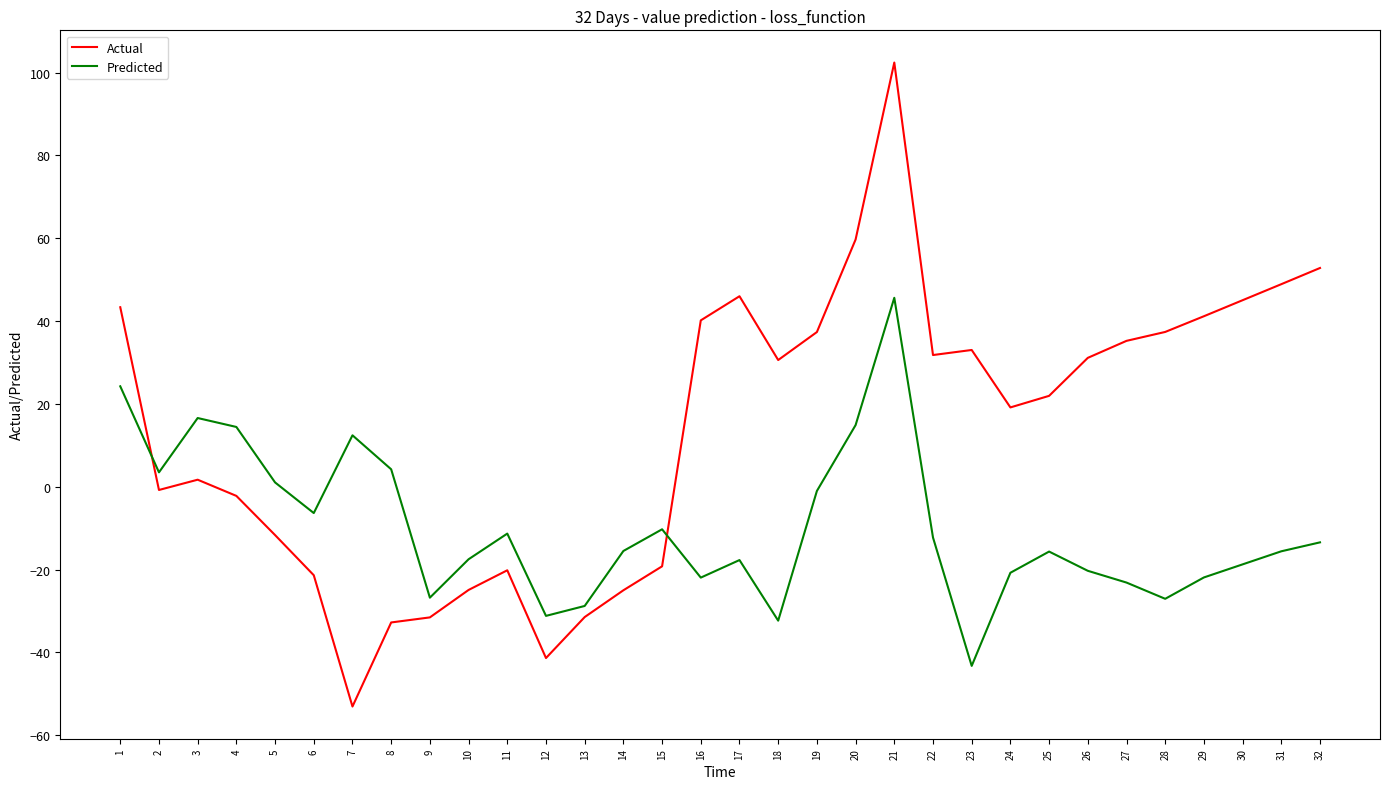

After their last crossing, which series has the higher values: Actual or Predicted?

Actual